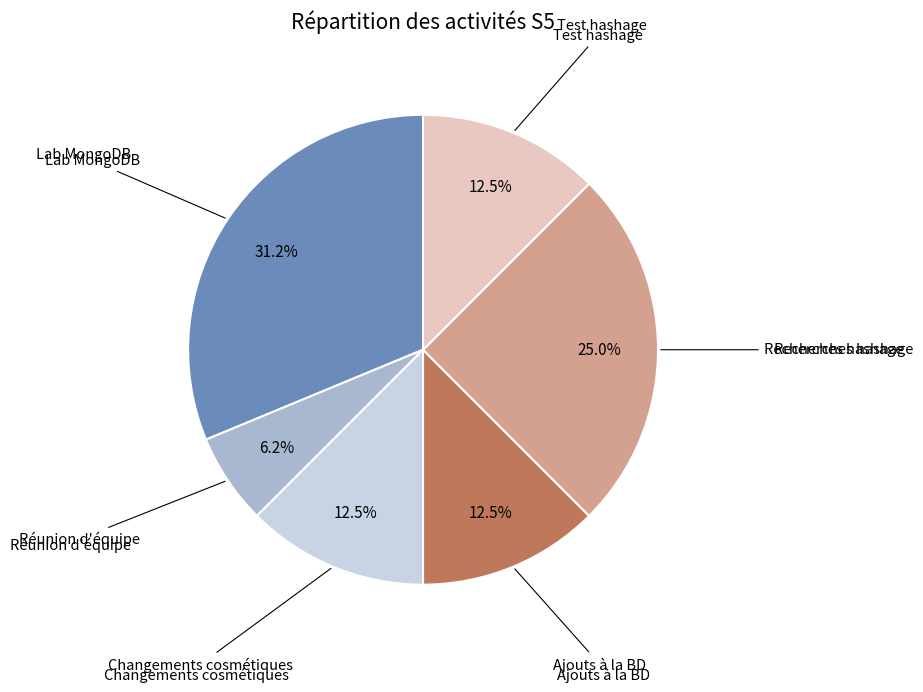

Is there any slice that represents more than half of the pie?

No